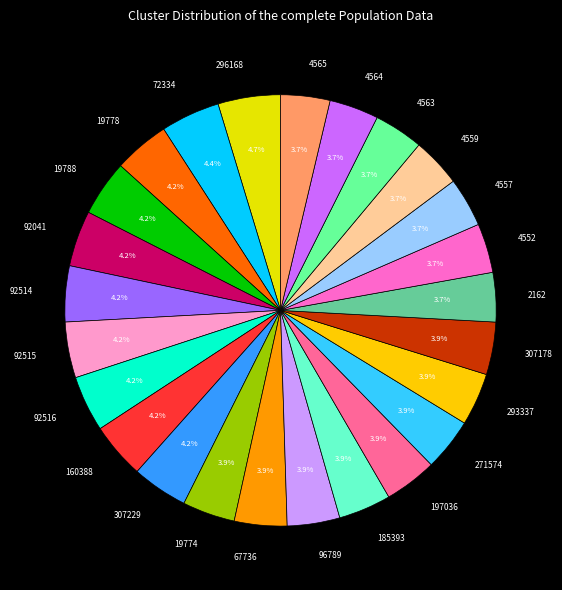

Approximately how many times larger is the value at 92515 compared to 307178?

1.1